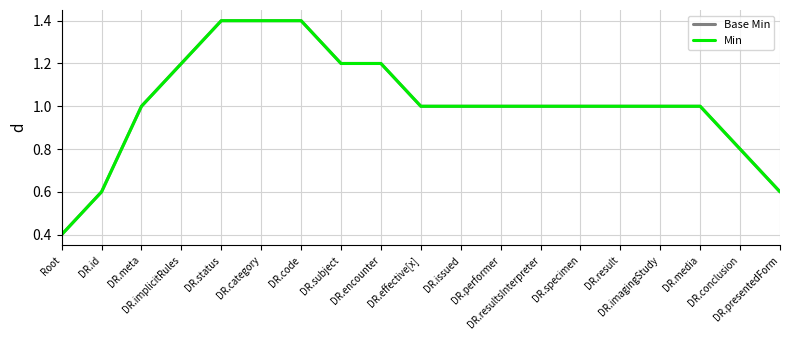

Does the chart have visible grid lines?

Yes